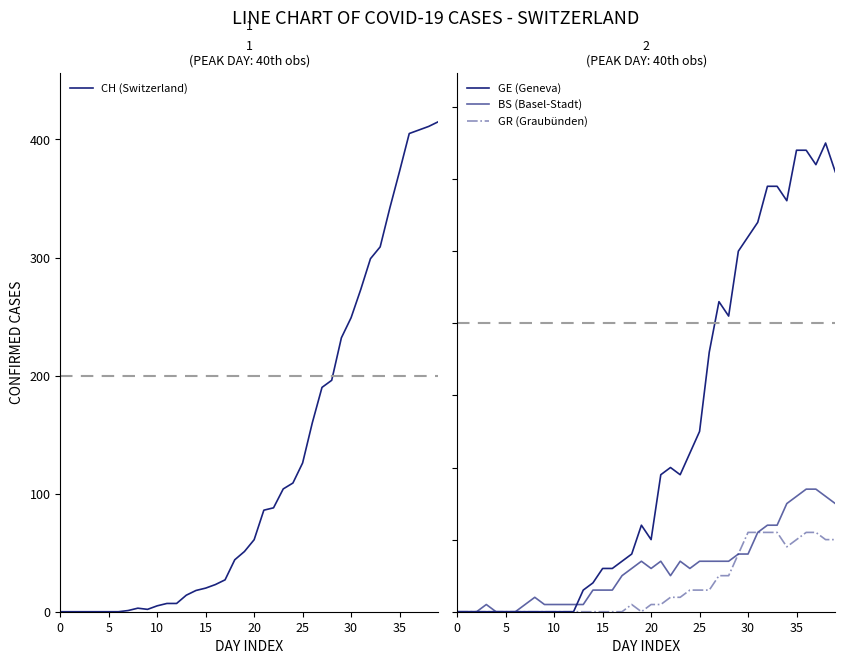

What is the difference between the highest and lowest values at 32?

288